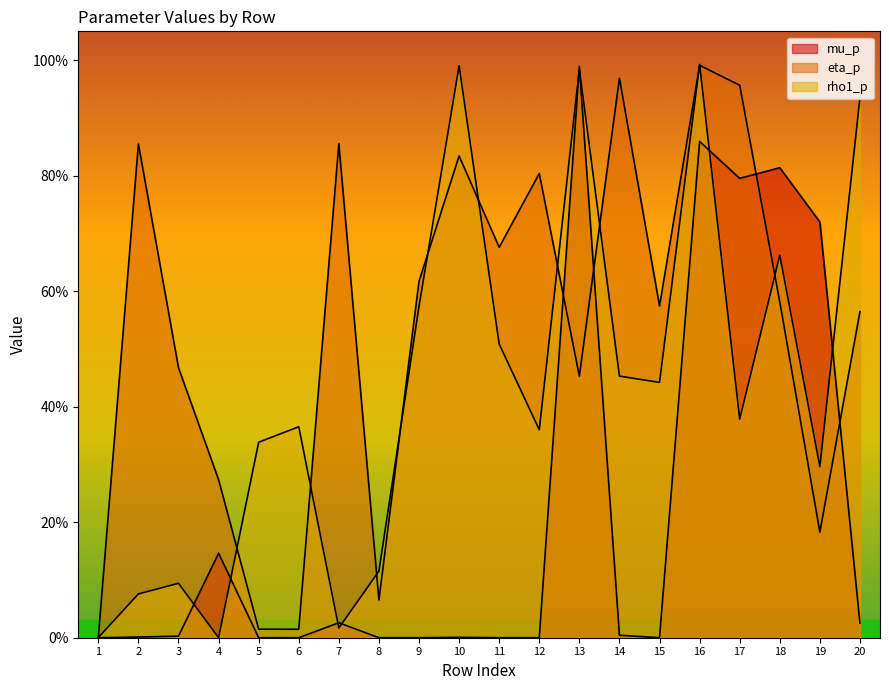

Does the chart display data point markers on the line(s)?

No